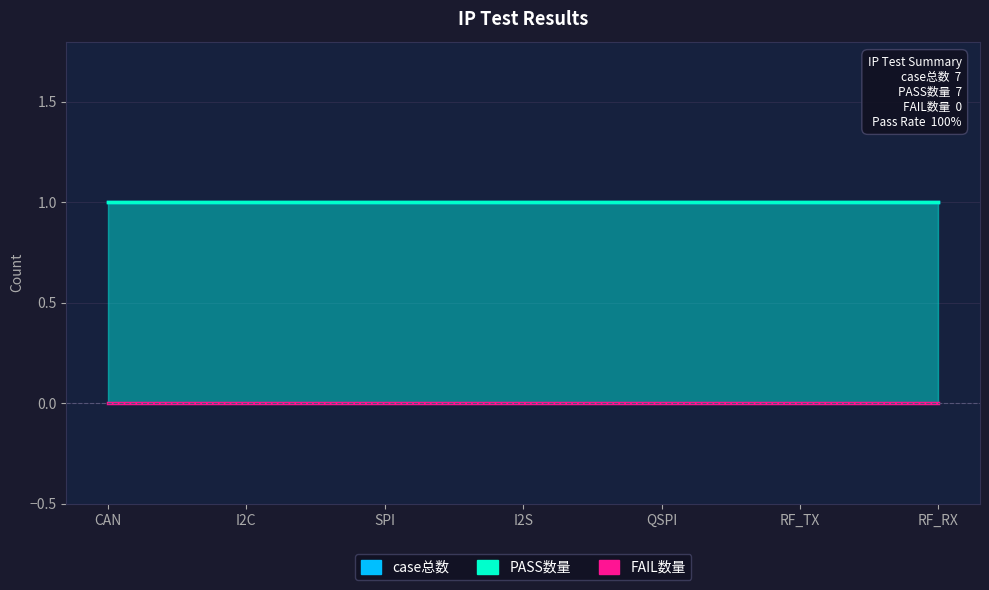

What is the greatest value displayed?

1